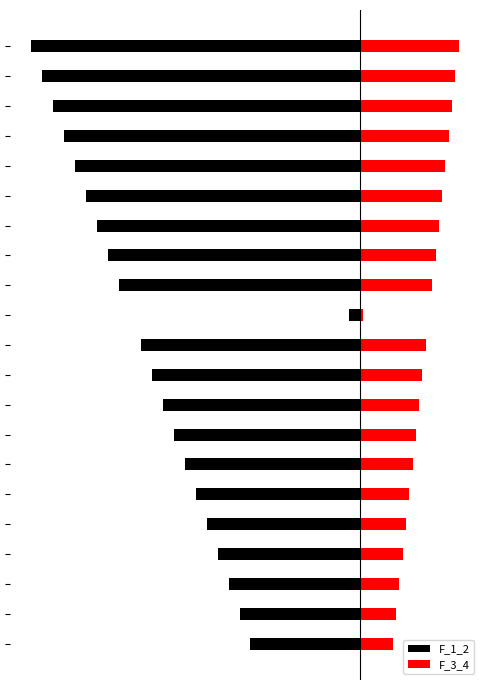

The F_3_4 series shows 1.5 at 11. True or false?

True